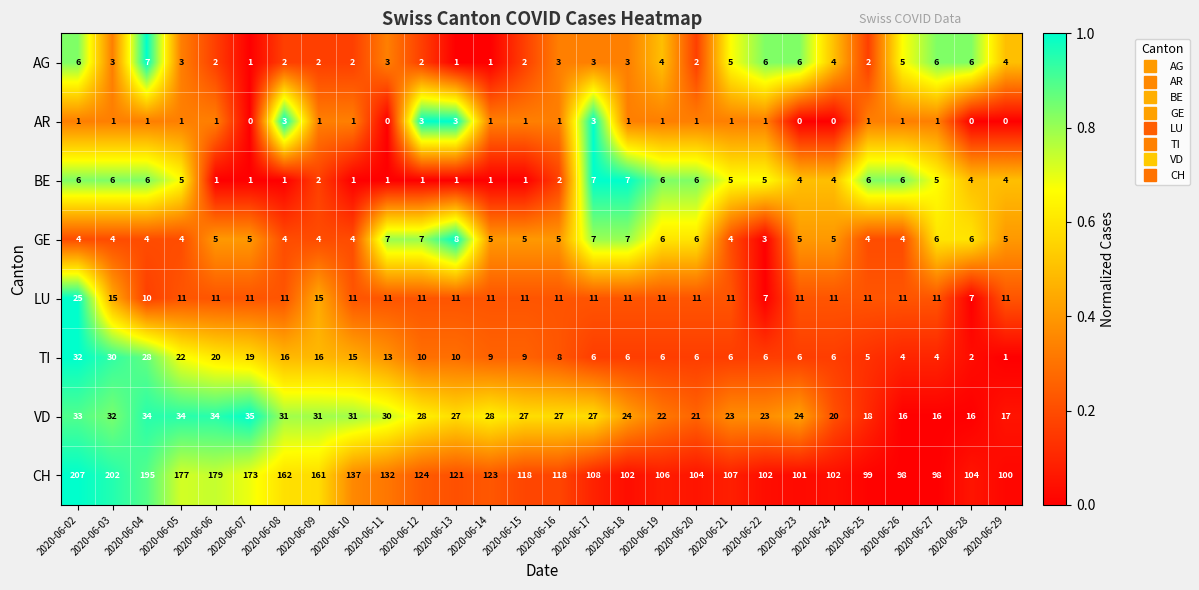

Where does the LU series first go above 11?

2020-06-02